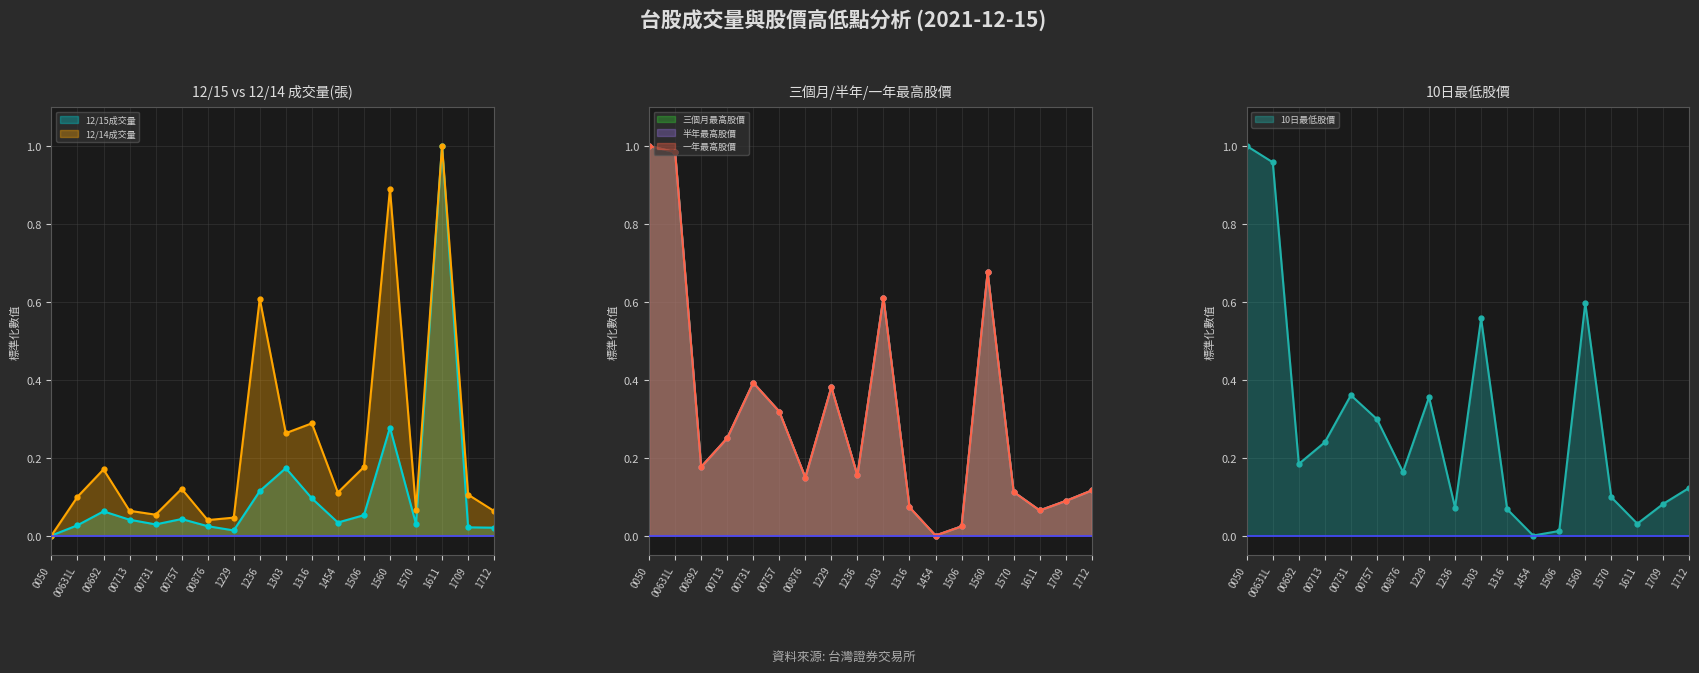

What is the label of the 14th point from the right?

00731